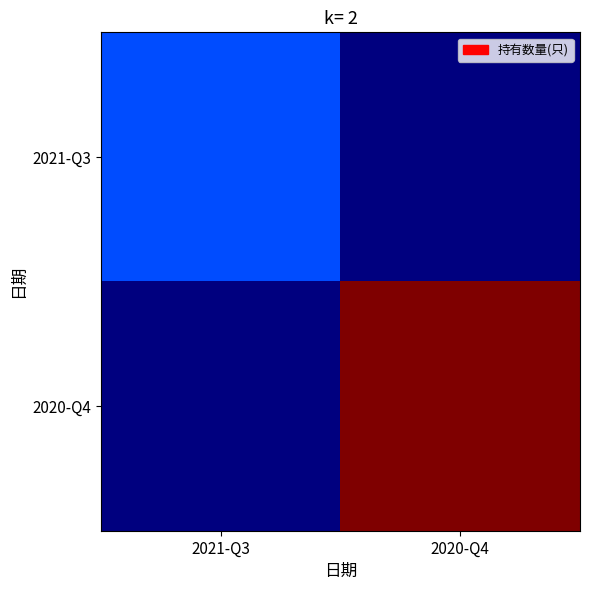

At 2020-Q4, list the series in order from smallest to largest.

2021-Q3, 2020-Q4